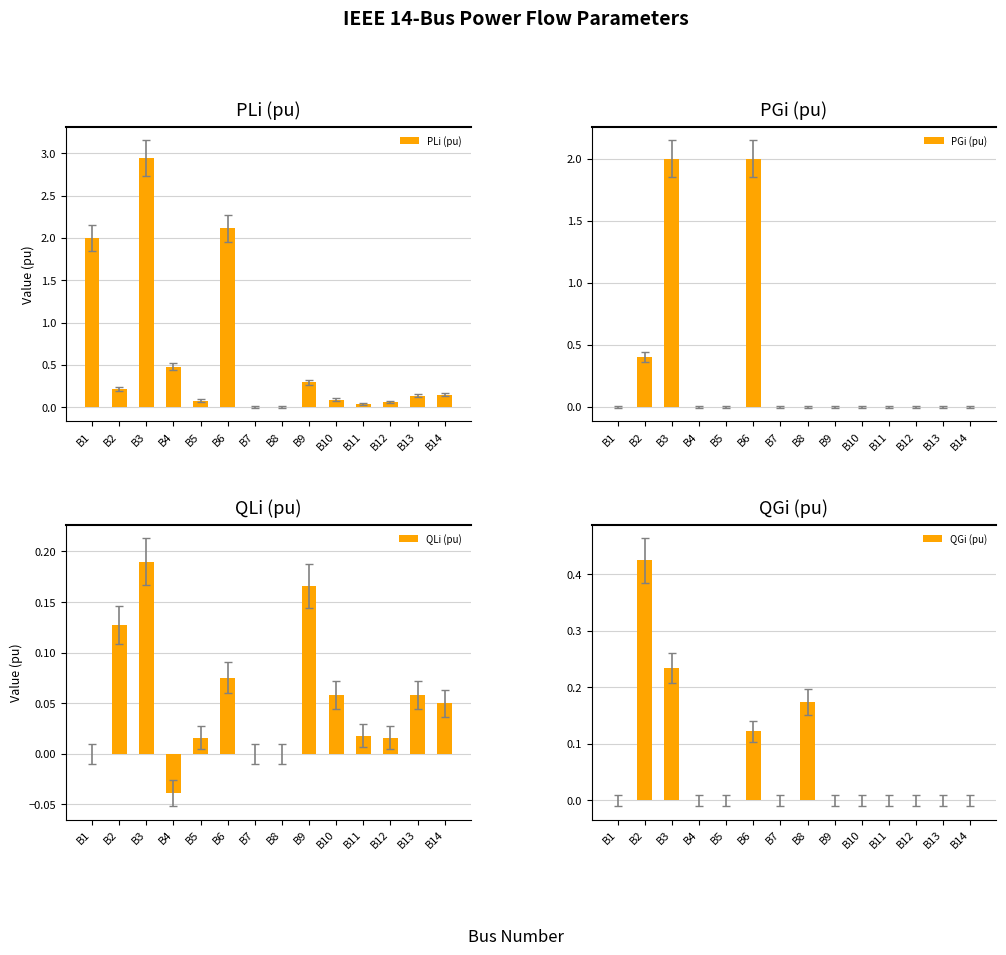

The PGi (pu) series shows 0.0 at B7. True or false?

True